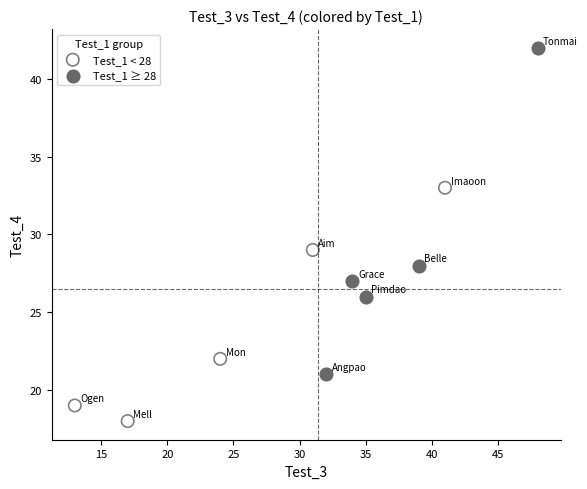

What are all the series names shown in the legend?

Test_1 < 28, Test_1 ≥ 28